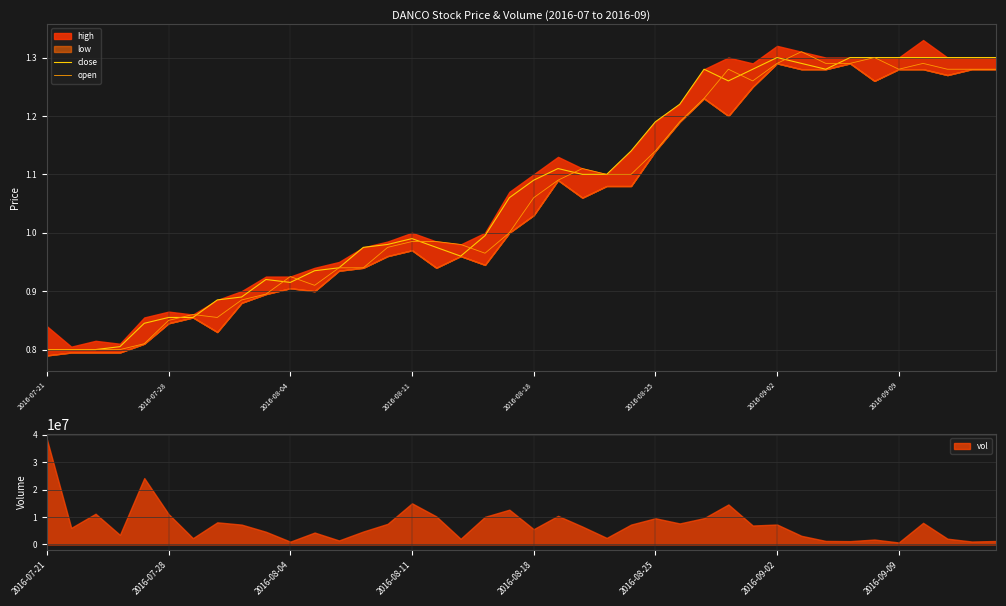

What is the maximum value for vol?

38280800